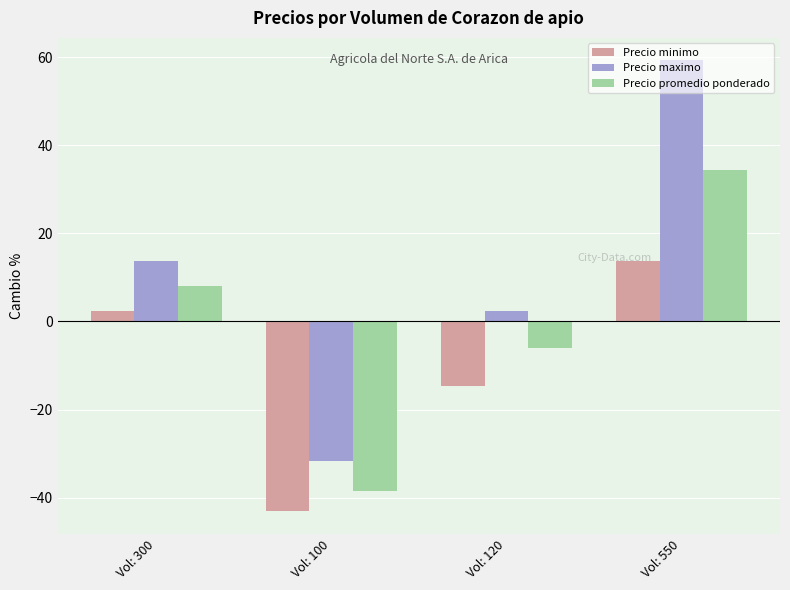

What is the average value of the Precio minimo series?

-10.4